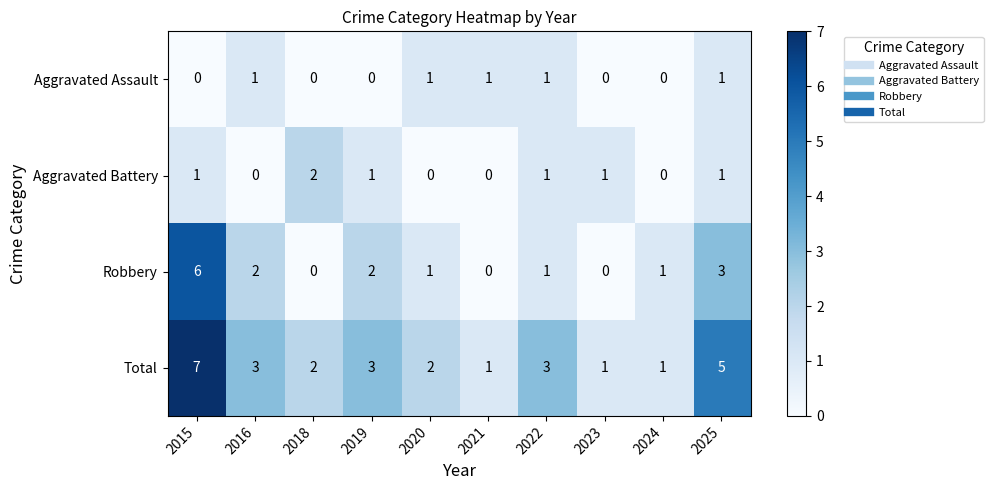

What is the spread (max minus min) of values at 2016?

3